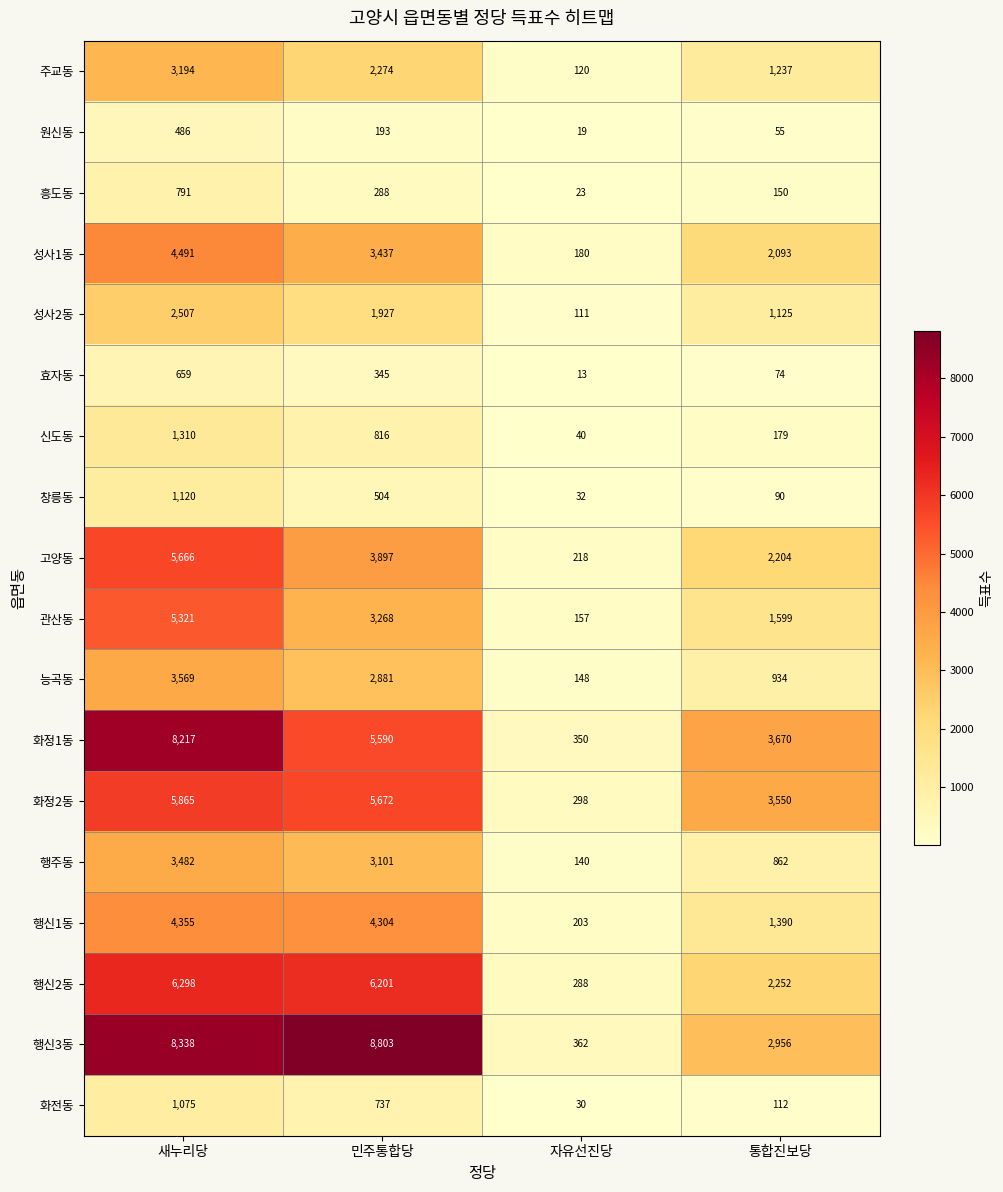

Where is 흥도동 nearest to the value 407?

민주통합당